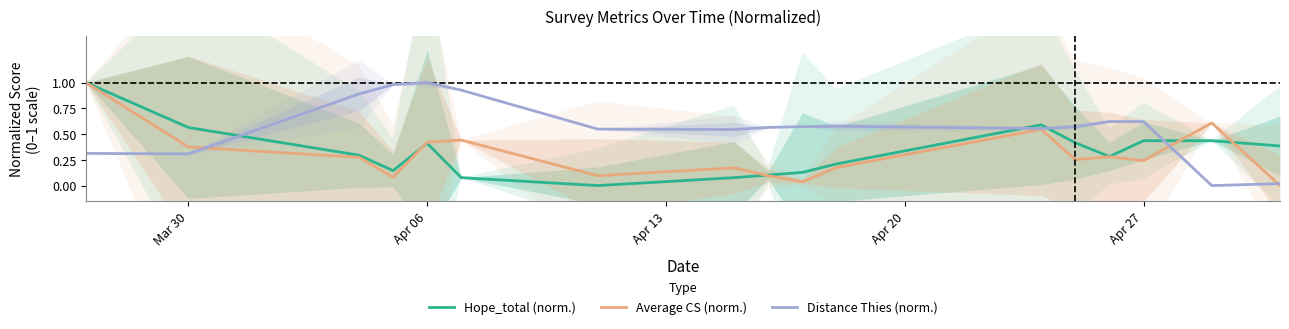

The Hope_total (norm.) series shows 0.3 at Apr 27. True or false?

False